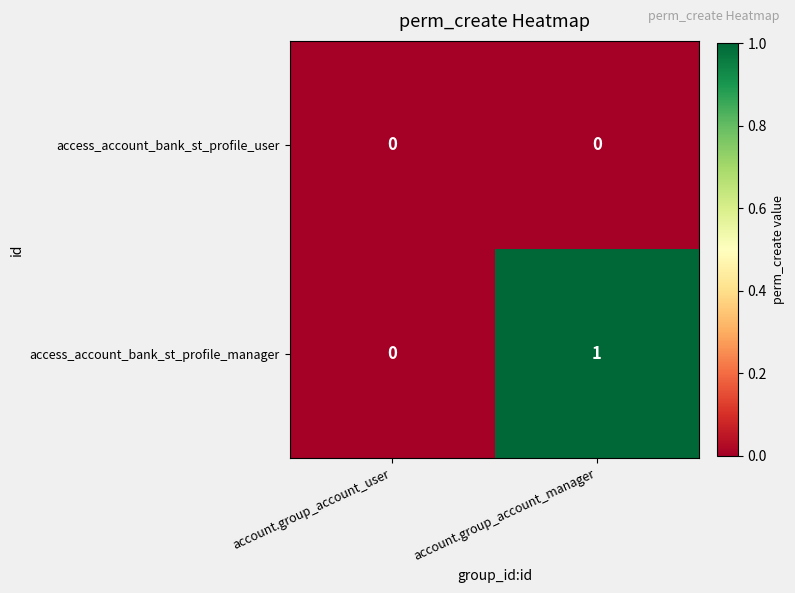

Reading left to right, what are all the values shown in this chart?

access_account_bank_st_profile_user: account.group_account_user=0	account.group_account_manager=0
access_account_bank_st_profile_manager: account.group_account_user=0	account.group_account_manager=1